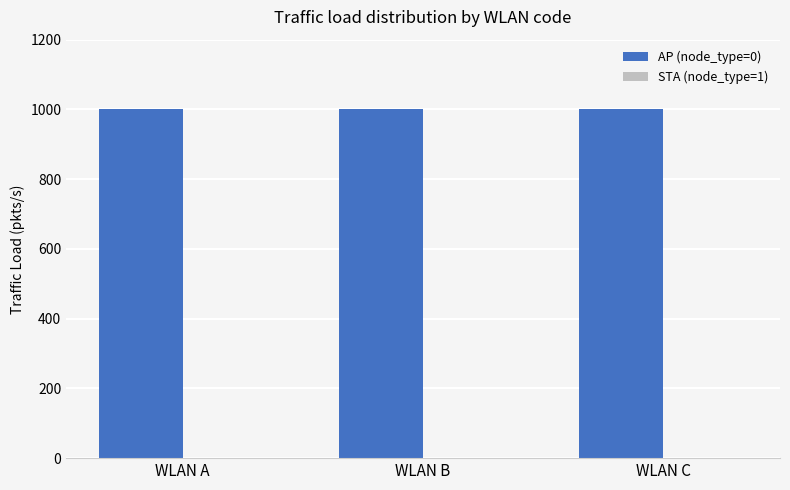

At which label does AP (node_type=0) reach its minimum?

WLAN A